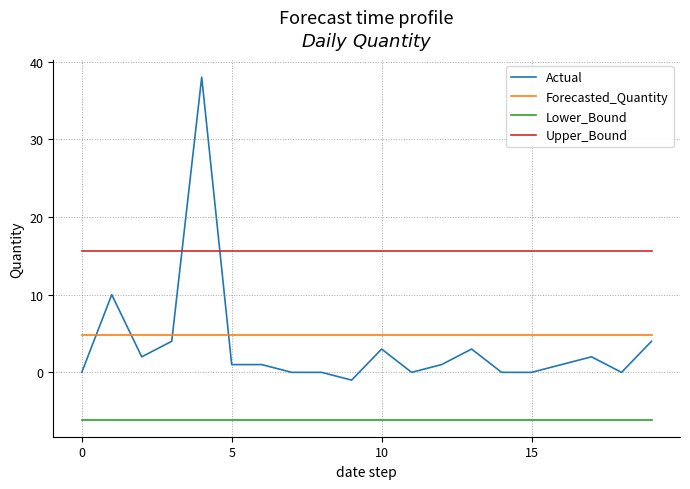

List the series in order of their peak value, highest first.

Actual, Upper_Bound, Forecasted_Quantity, Lower_Bound